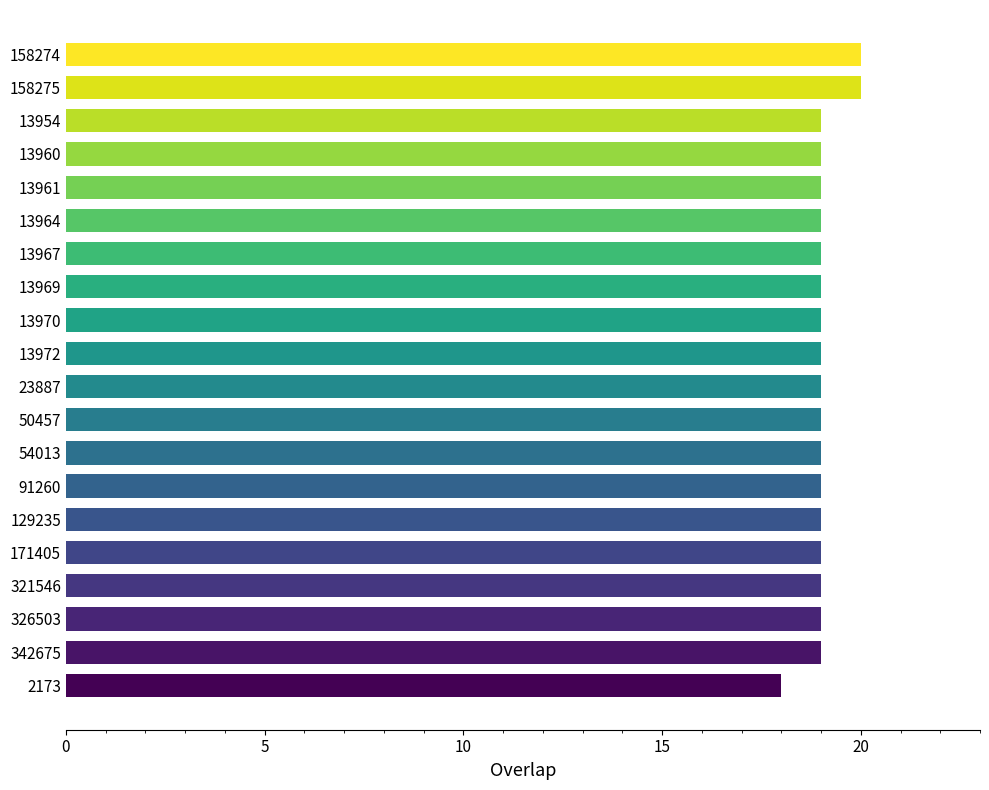

What is the minimum value shown in the chart?

18